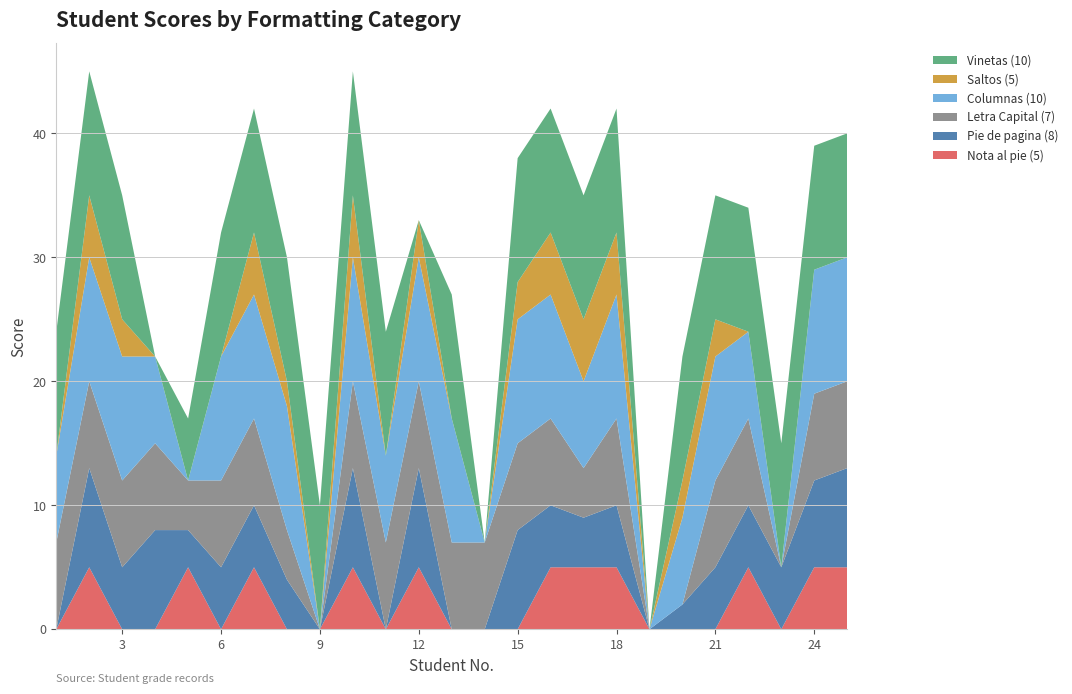

Reading left to right, list all the values displayed in this chart.

Nota al pie (5): 0	5	0	0	5	0	5	0	0	5	0	5	0	0	0	5	5	5	0	0	0	5	0	5	5
Pie de pagina (8): 0	8	5	8	3	5	5	4	0	8	0	8	0	0	8	5	4	5	0	2	5	5	5	7	8
Letra Capital (7): 7	7	7	7	4	7	7	4	0	7	7	7	7	7	7	7	4	7	0	0	7	7	0	7	7
Columnas (10): 7	10	10	7	0	10	10	10	0	10	7	10	10	0	10	10	7	10	0	7	10	7	0	10	10
Saltos (5): 0	5	3	0	0	0	5	2	0	5	0	3	0	0	3	5	5	5	0	3	3	0	0	0	0
Vinetas (10): 10	10	10	0	5	10	10	10	10	10	10	0	10	0	10	10	10	10	0	10	10	10	10	10	10